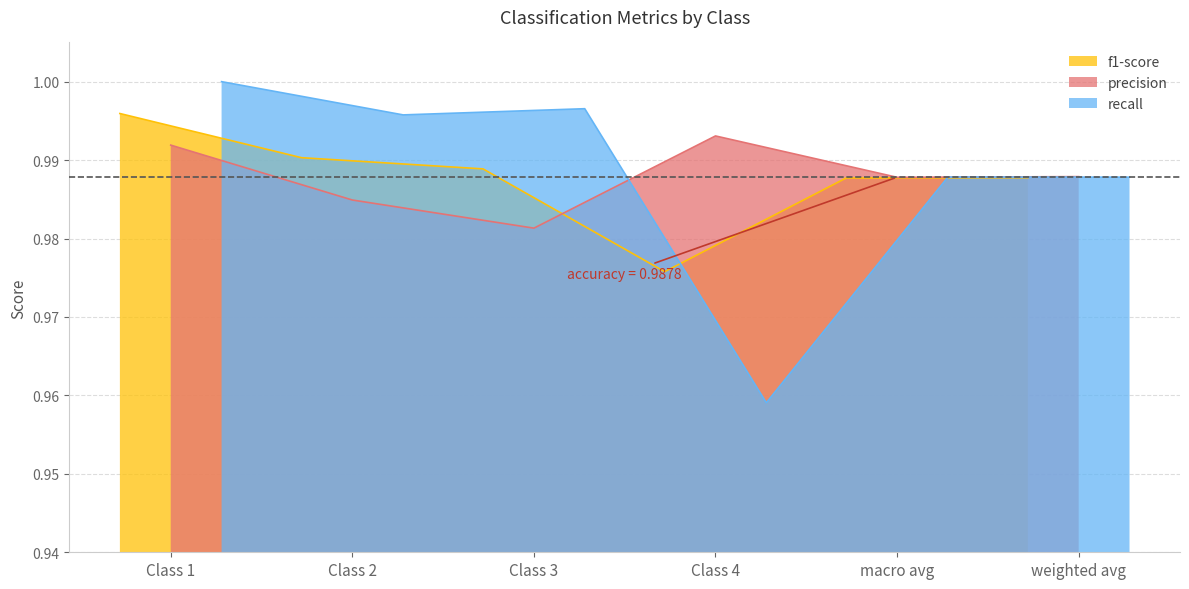

Count the number of categories in the chart.

6